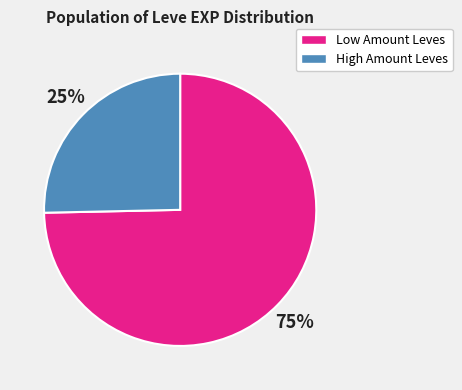

What is the smallest slice in the pie chart?

High Amount Leves